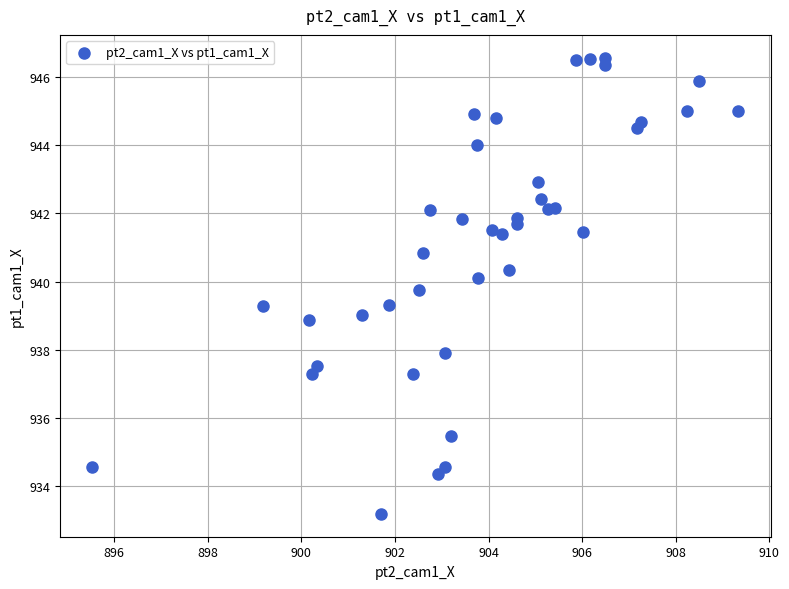

What is the range of Y values (max minus min)?

13.4